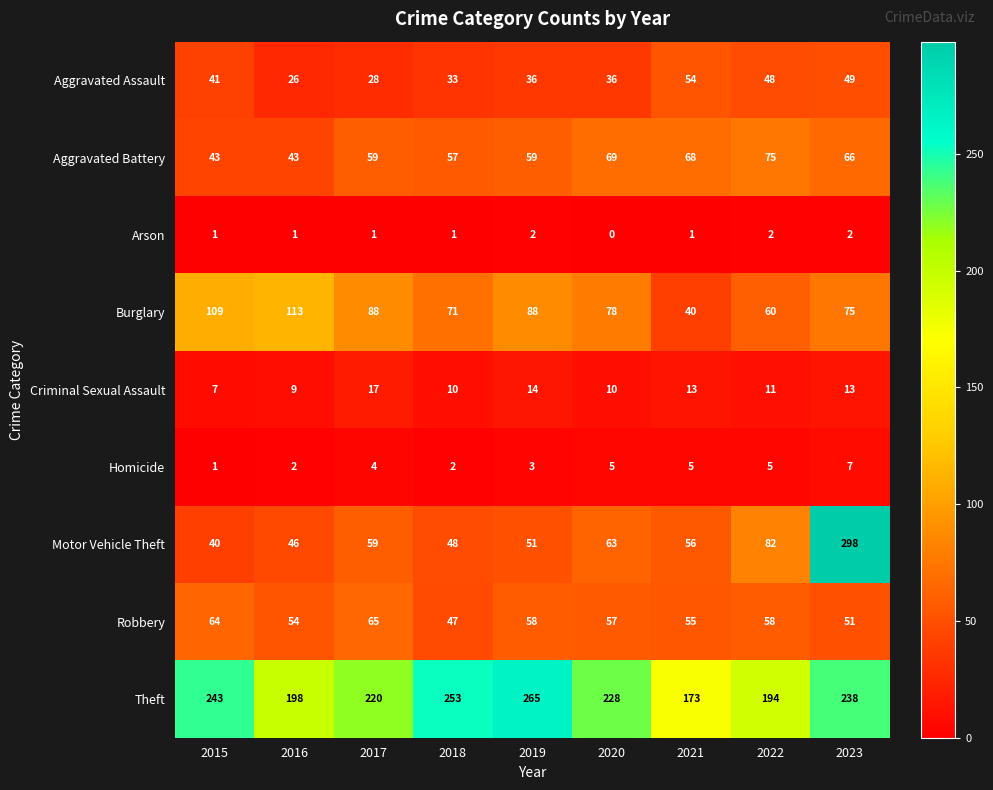

What is the difference between the highest and lowest values at 2019?

263